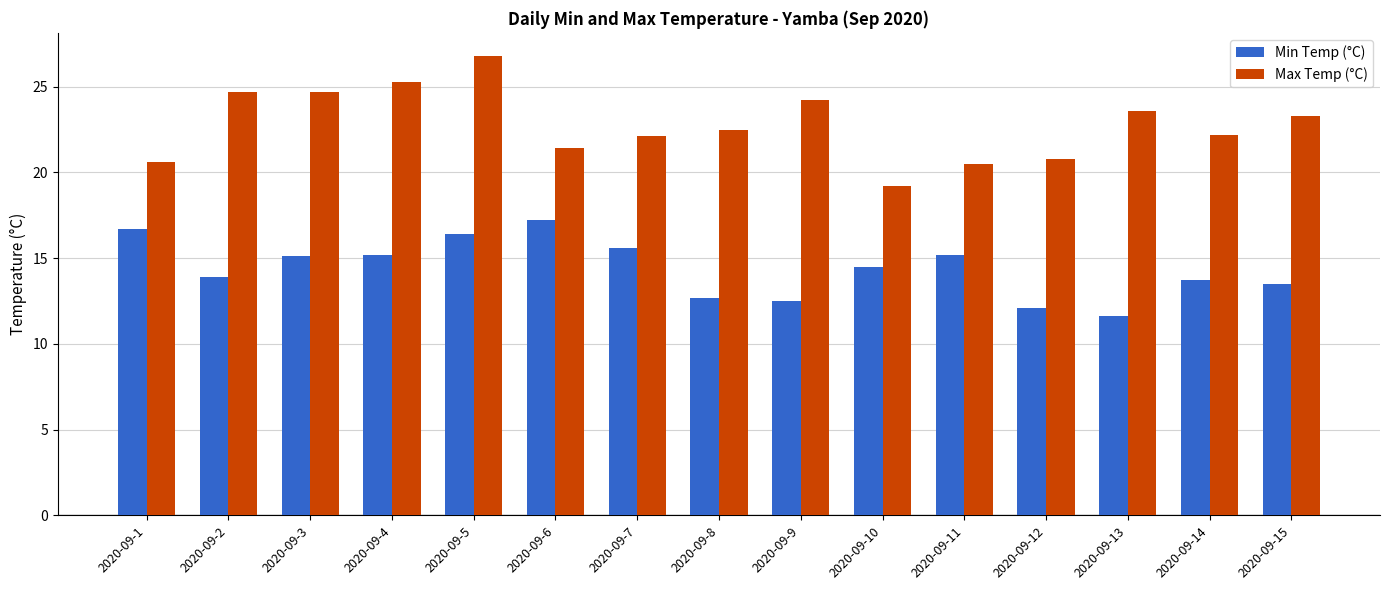

True or false: Max Temp (°C) has a value of 4.8 at 2020-09-11.

False